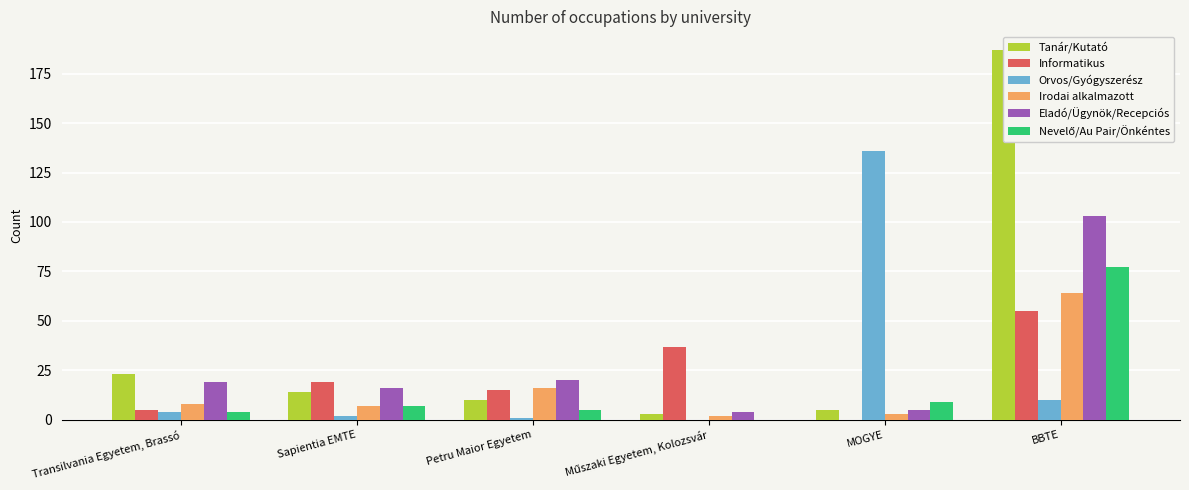

At which label does Nevelő/Au Pair/Önkéntes reach its minimum?

Műszaki Egyetem, Kolozsvár